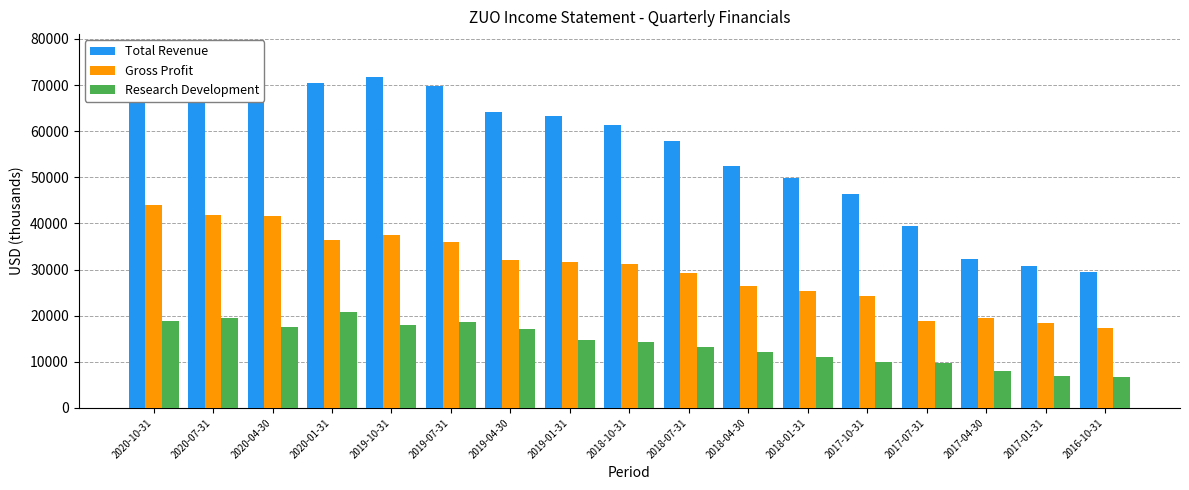

List the series in order of their peak value, lowest first.

Research Development, Gross Profit, Total Revenue